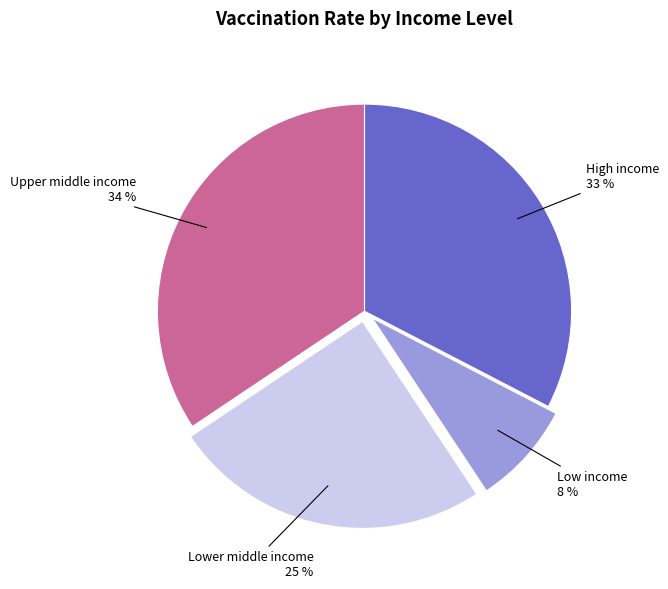

To the nearest percent, what is the difference between the largest and smallest slice percentages?

26%